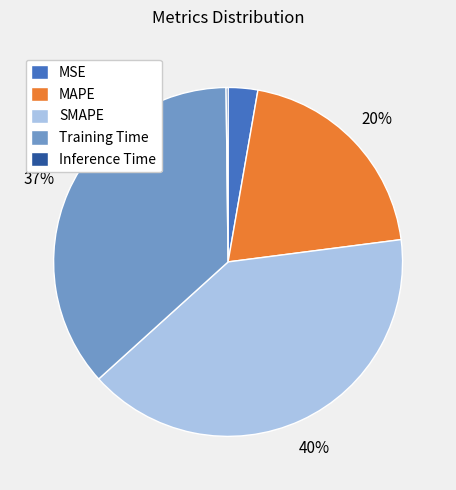

Between Training Time and MAPE, which is larger?

Training Time